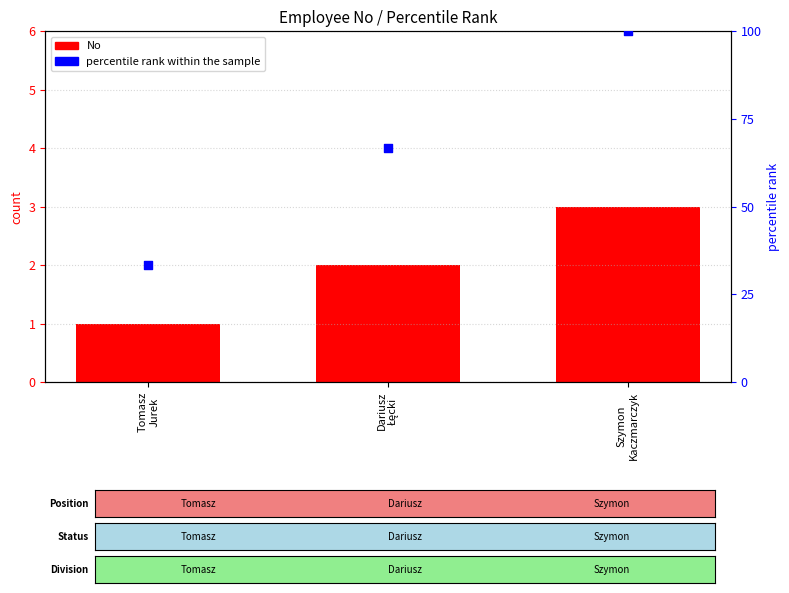

Which series reaches the maximum Y coordinate?

percentile rank within the sample